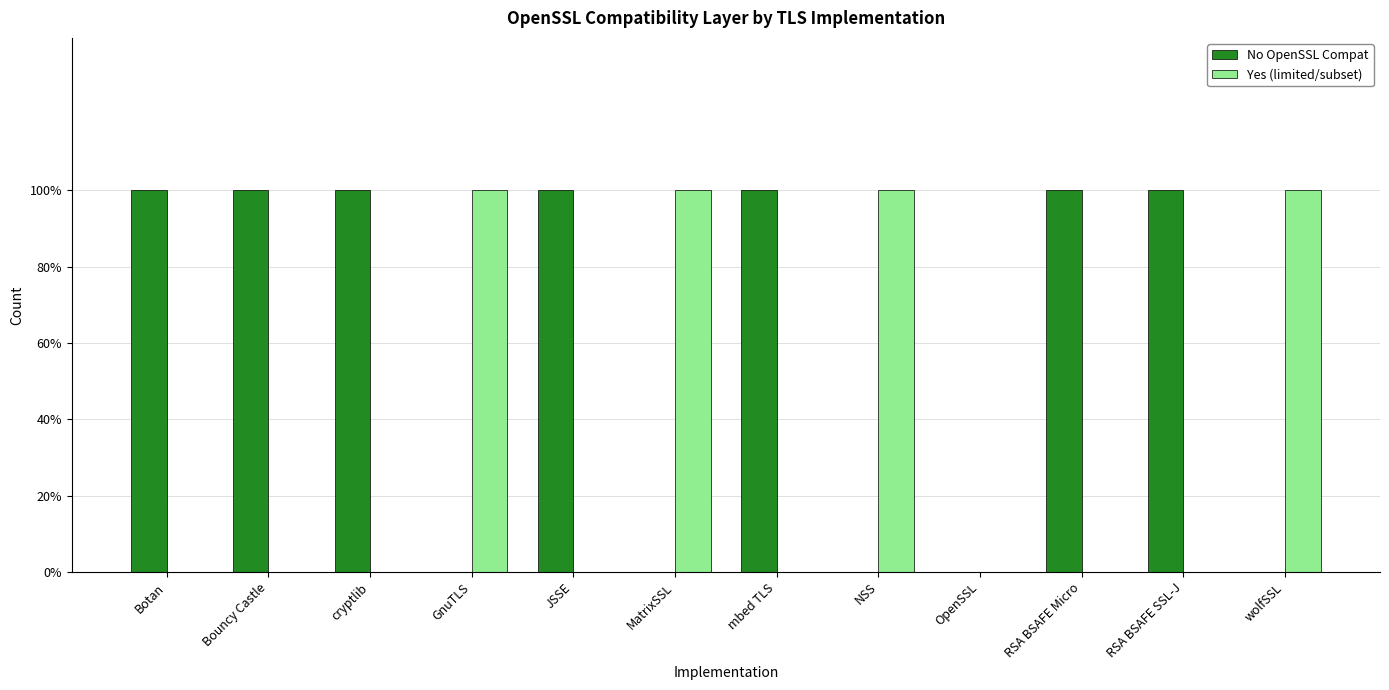

What is the spread (max minus min) of values at GnuTLS?

1